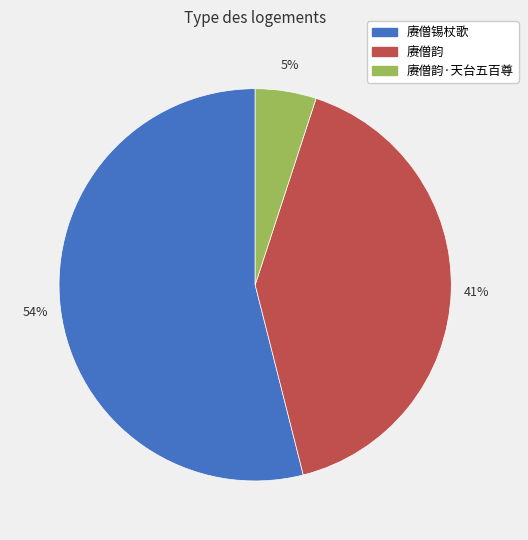

Combined, do 赓僧韵 and 赓僧锡杖歌 account for over 50%?

Yes